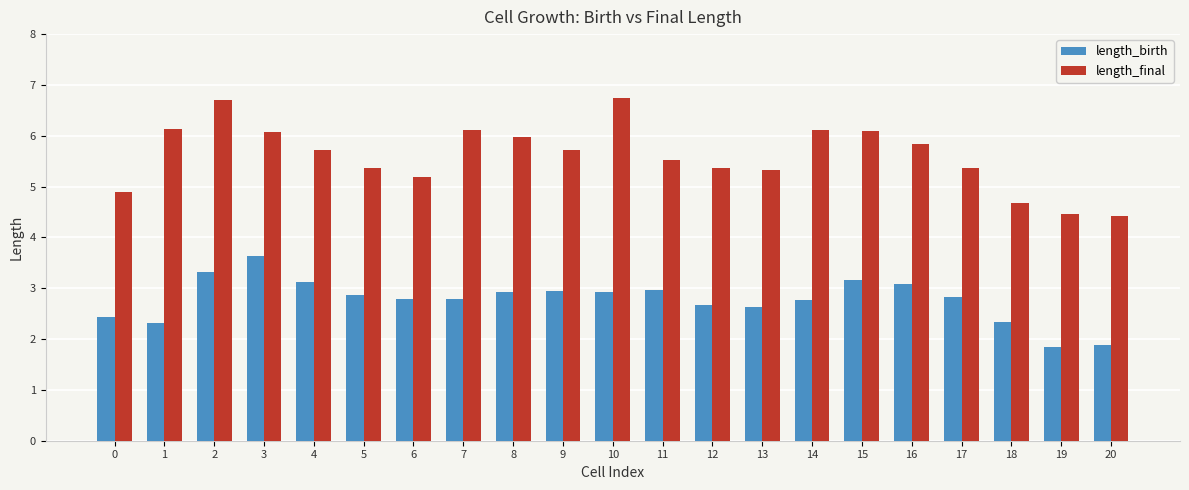

How many categories are shown in the chart?

21